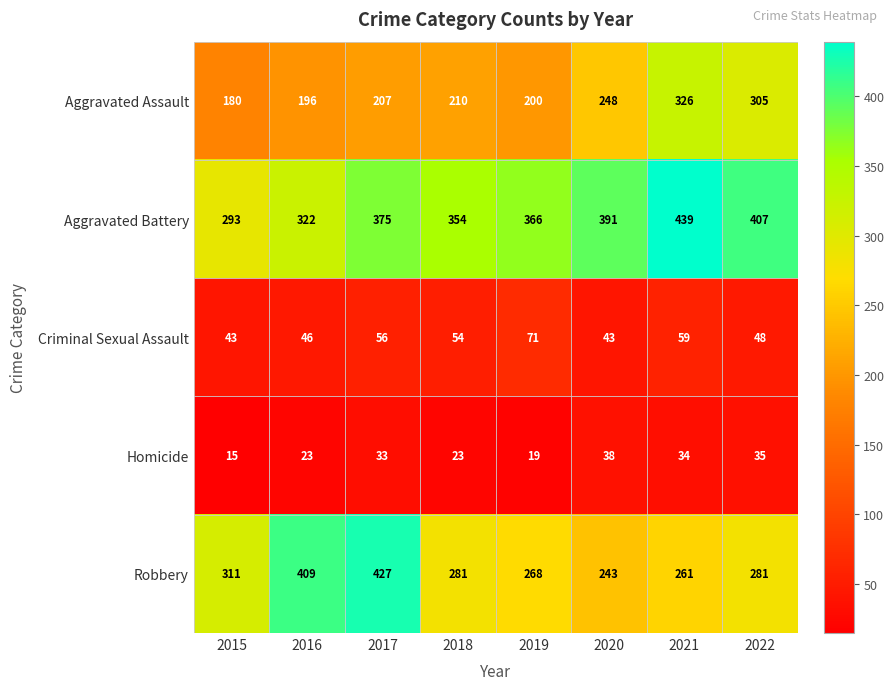

What is the spread (max minus min) of values at 2017?

394